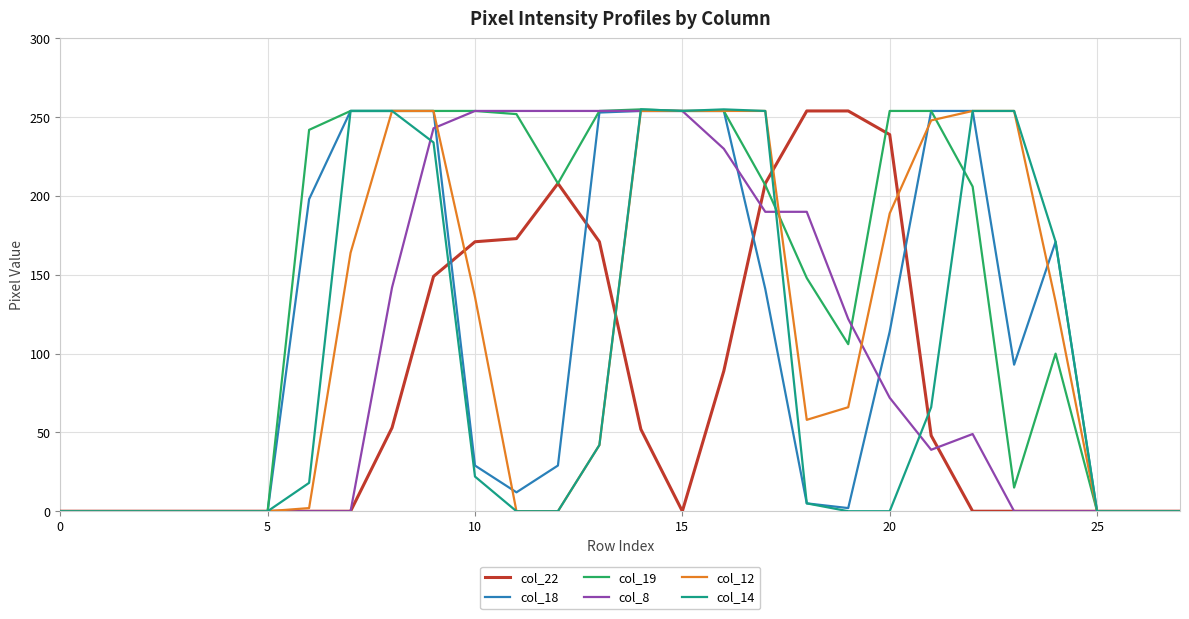

What is the maximum value shown in the chart?

255